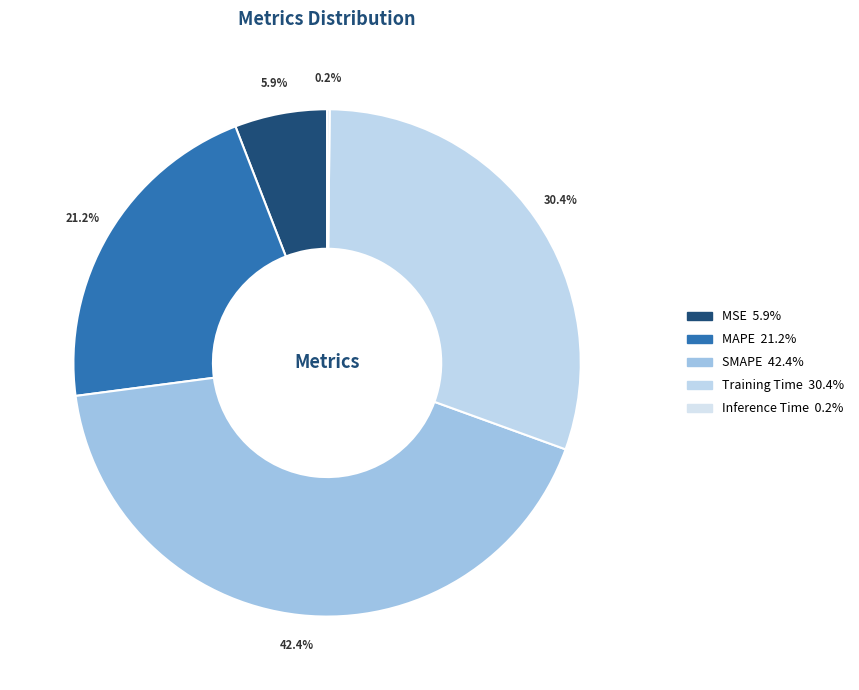

How many segments does this pie chart have?

5